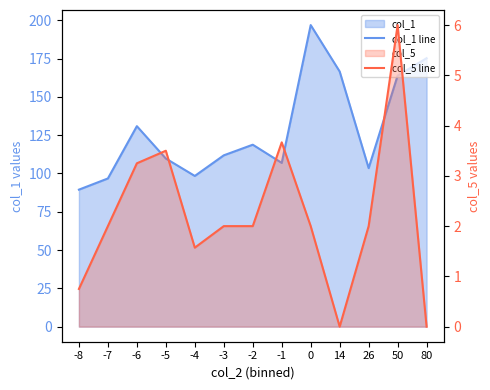

How many lines are shown in the chart?

2